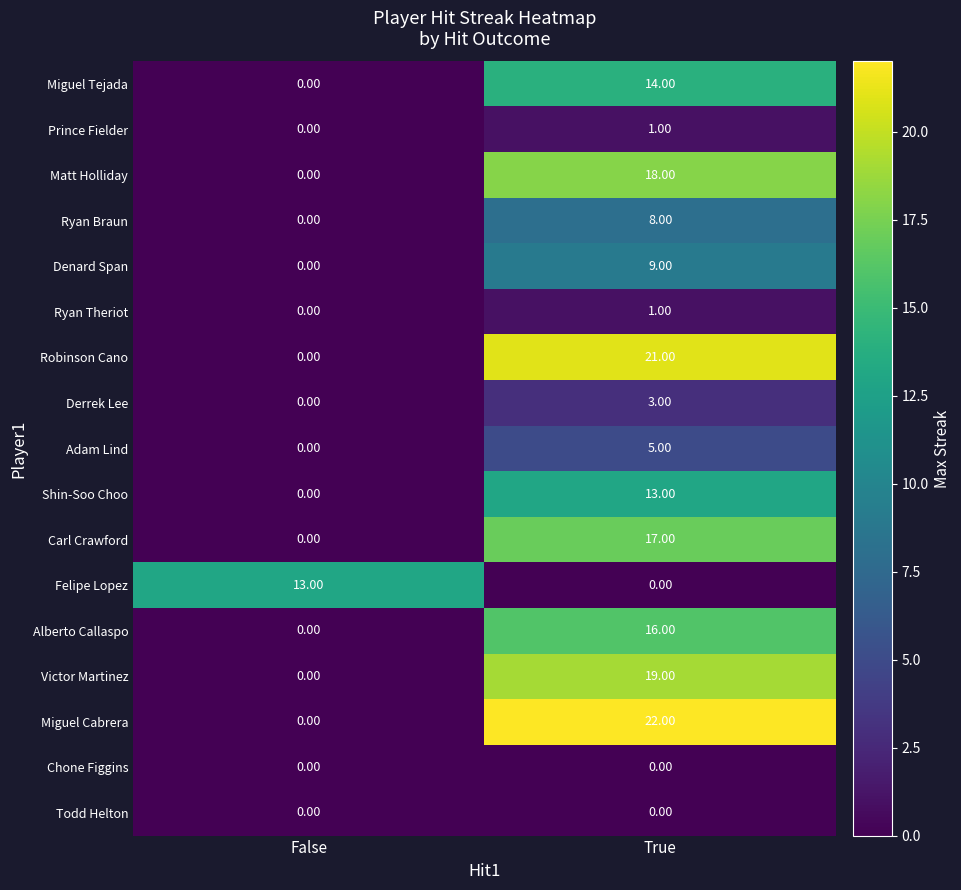

What is the sum of all Miguel Tejada values?

14